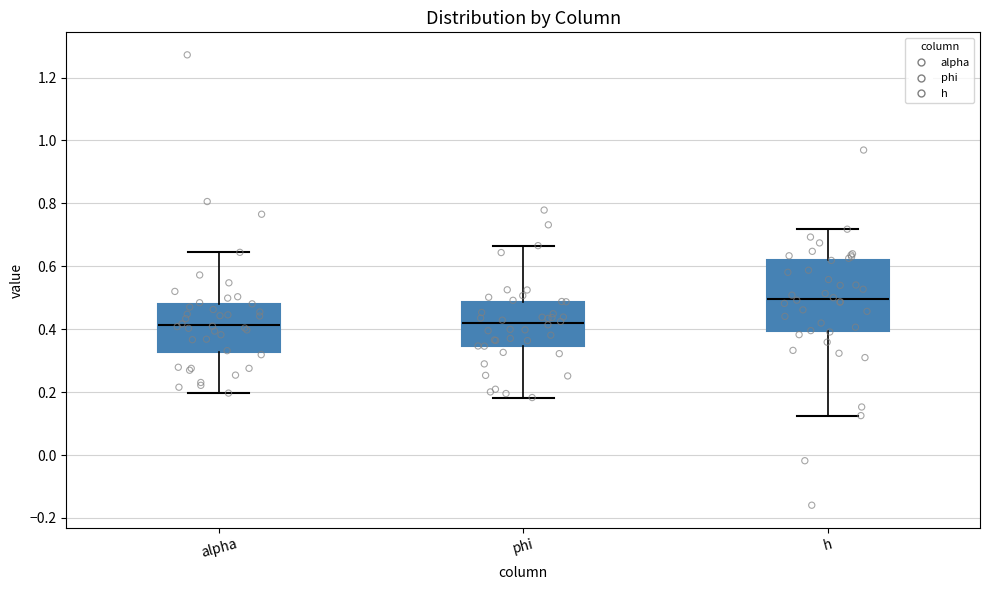

Reading left to right, read every box against the y-axis: the position of its median line, the range the box covers, and the ends of its whiskers. The values are not printed on the chart, so give them approximately, as read against the axis.

alpha: median 0.42, box 0.32 to 0.48, whiskers 0.20 to 0.64
phi: median 0.42, box 0.34 to 0.48, whiskers 0.18 to 0.66
h: median 0.50, box 0.40 to 0.62, whiskers 0.12 to 0.72